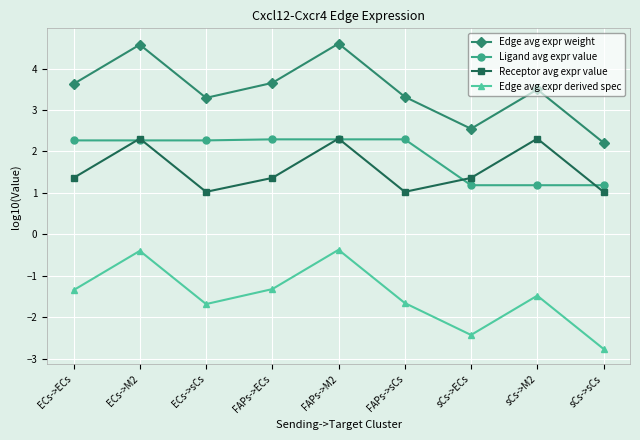

True or false: Edge avg expr weight has more than 0 points higher than both neighbors.

True